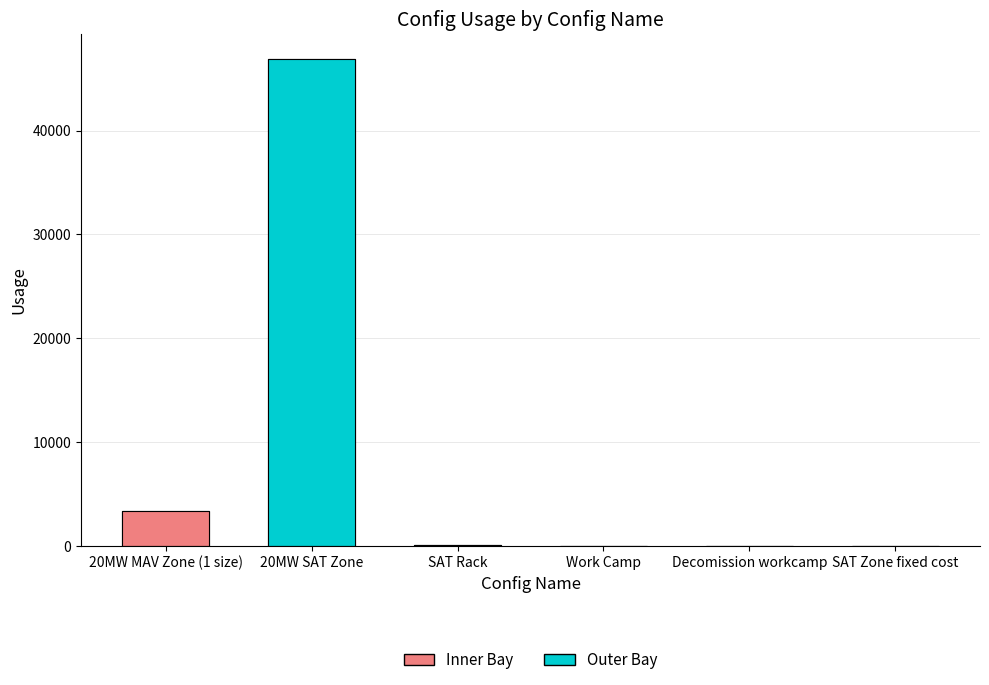

What is the label of the 4th bar from the right?

SAT Rack